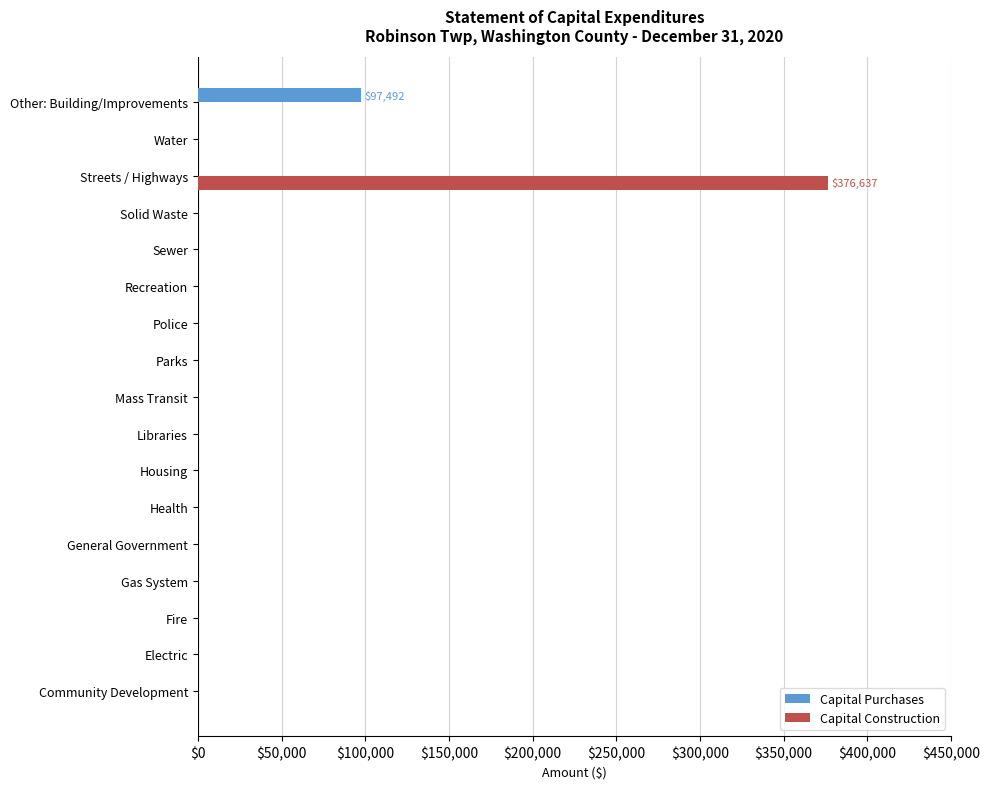

At which category is the sum across all series the highest?

Streets / Highways